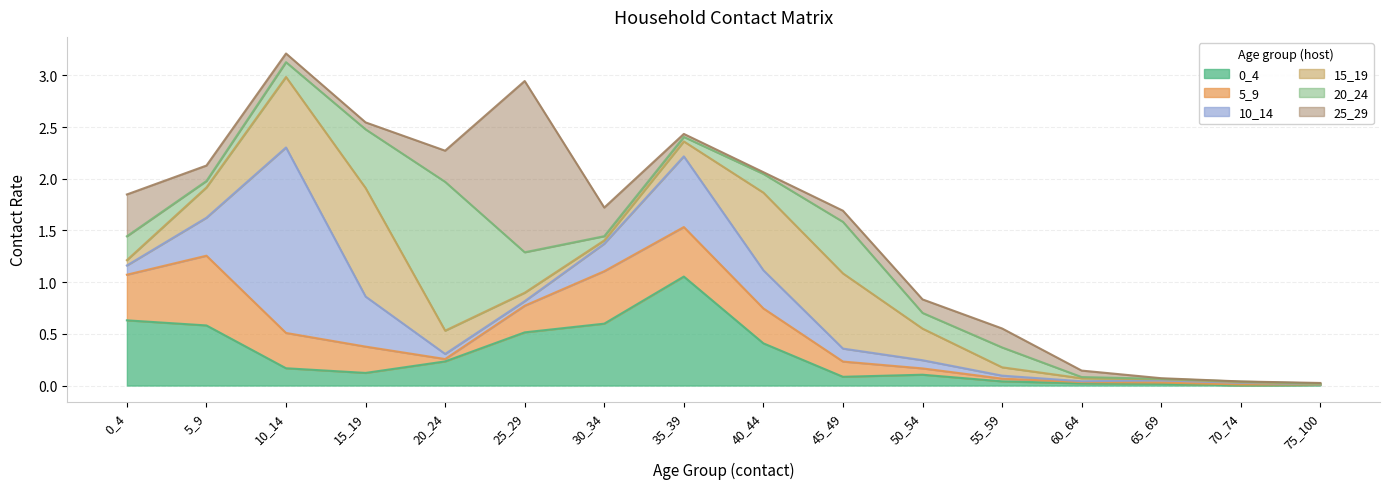

The value of 5_9 at 75_100 is 0.0. True or false?

False